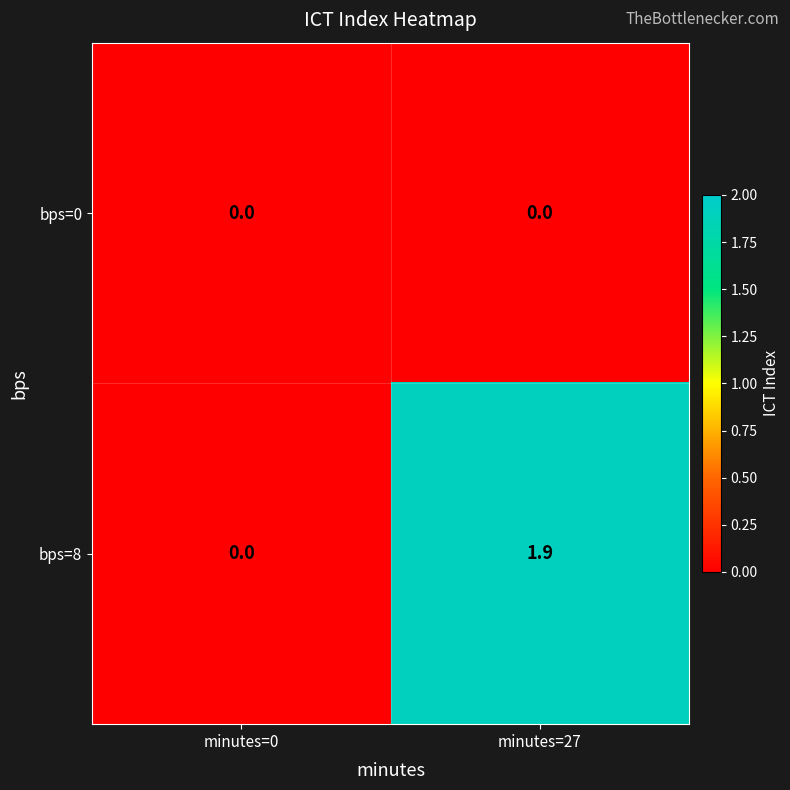

What is the difference between the maximum and minimum values in the bps=8 series?

1.9